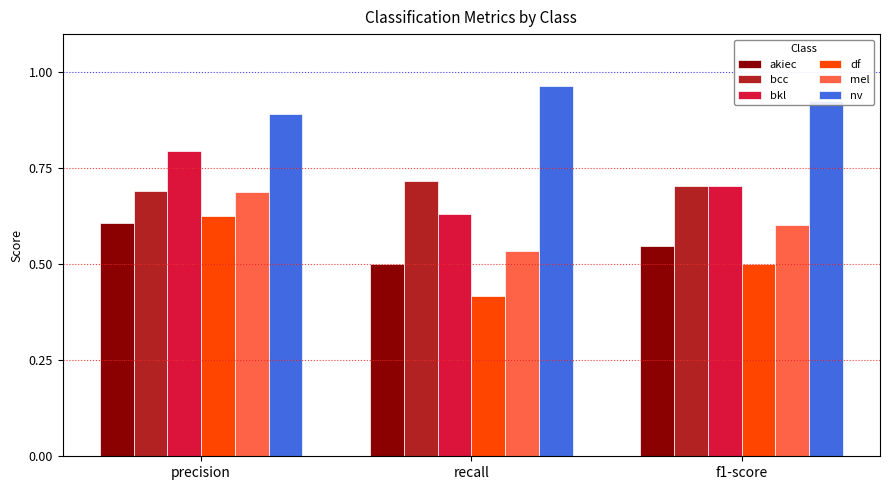

What is the sum of all akiec values?

1.7